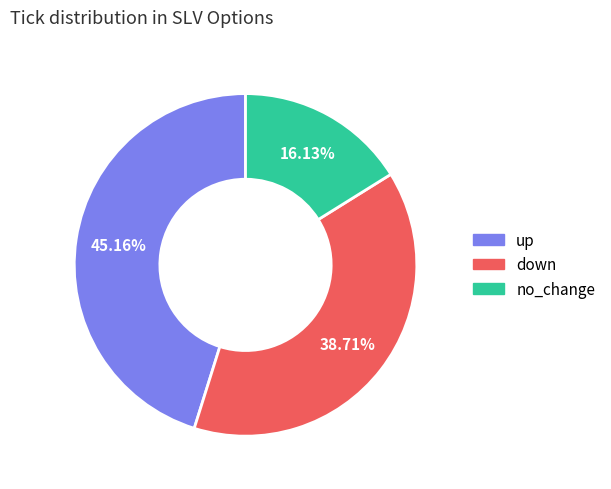

Does any single category account for the majority?

No